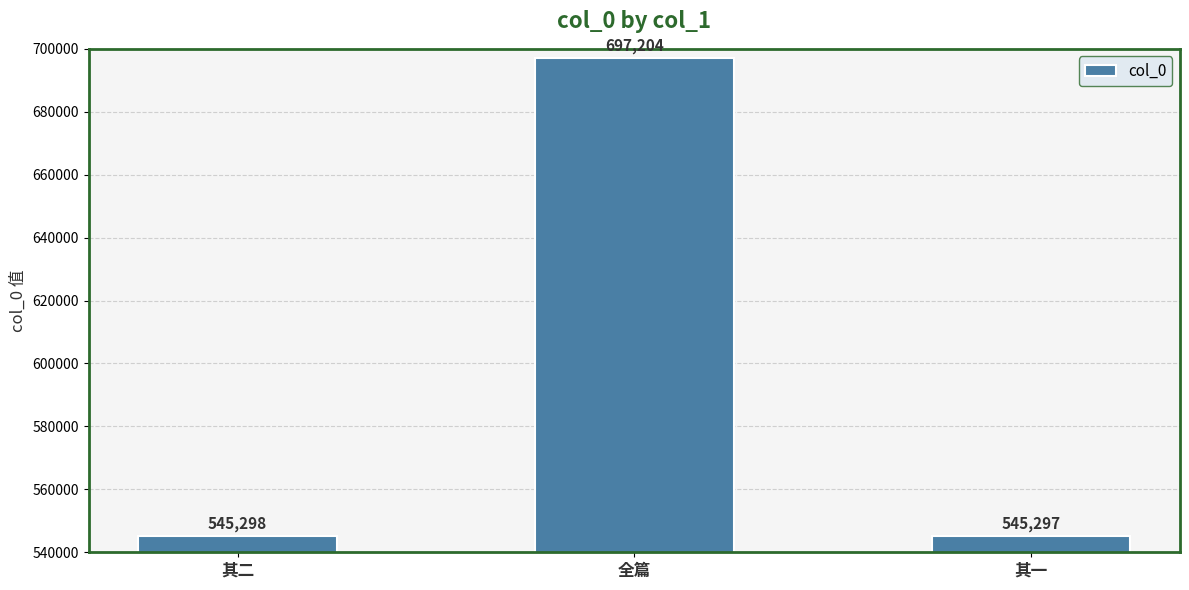

What is the sum of the values at 全篇 and 其一?

1242501